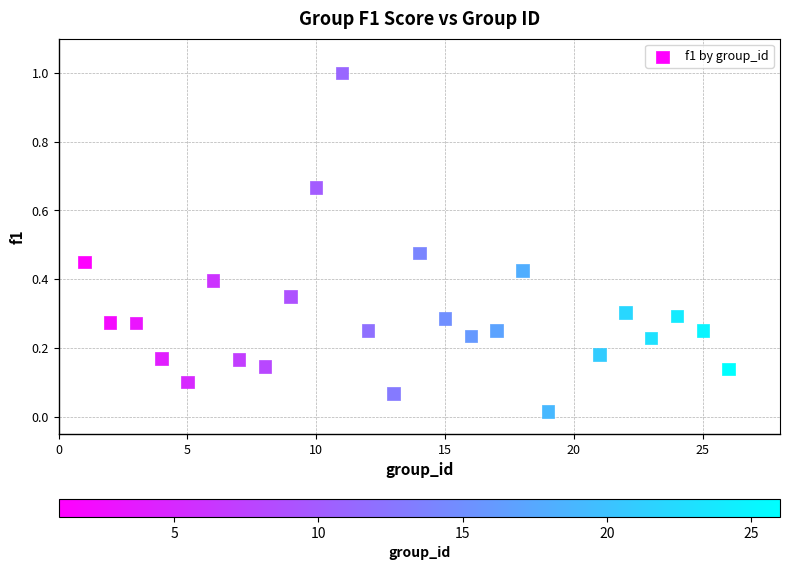

What is the range of X values (max minus min)?

25.0